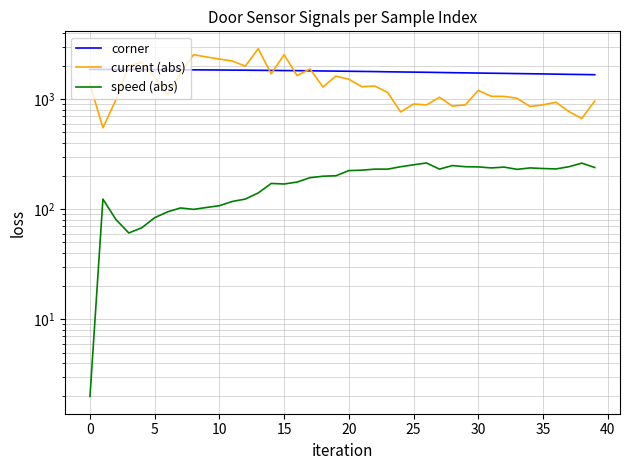

What is the maximum value shown in the chart?

2882